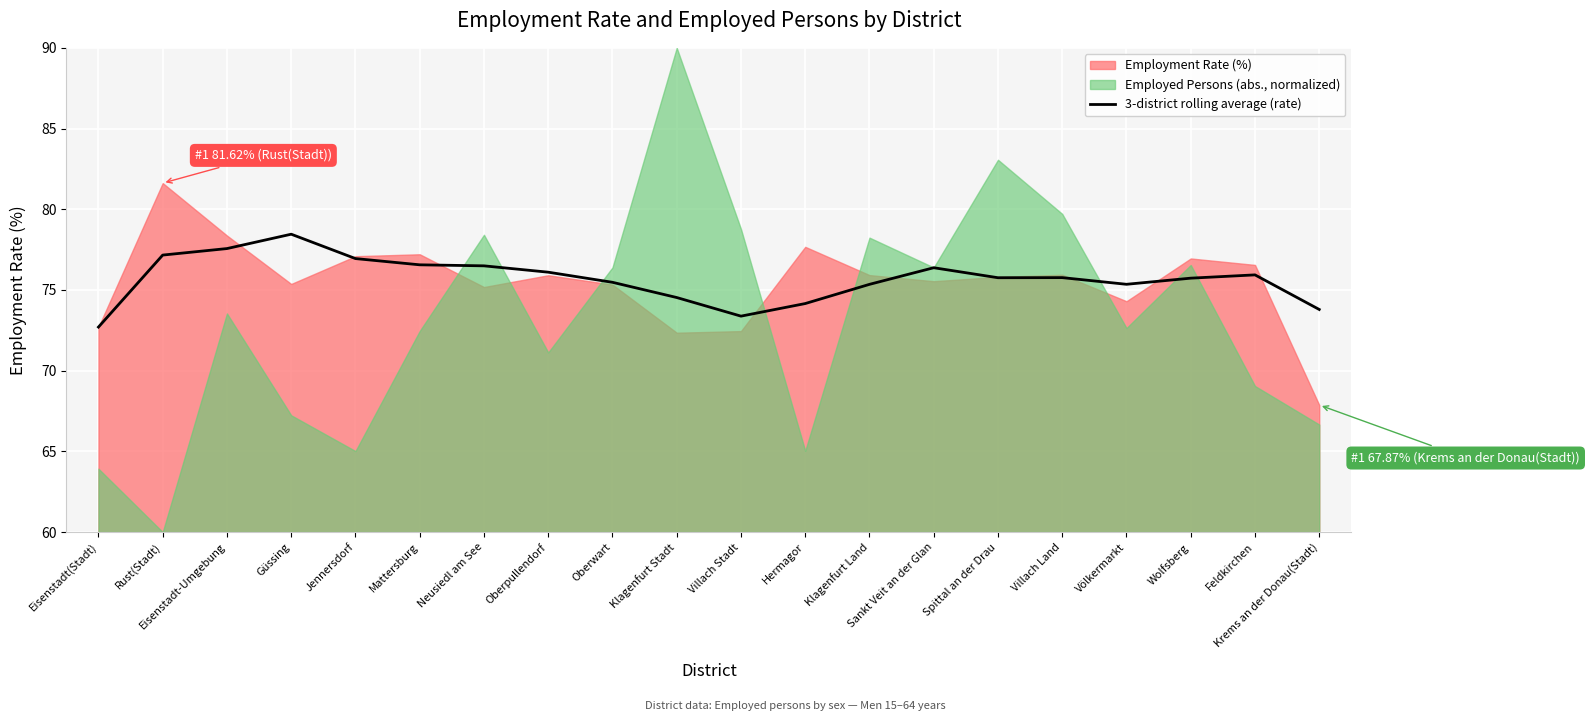

What is the lowest value of the 3-district rolling average (rate) series?

72.7